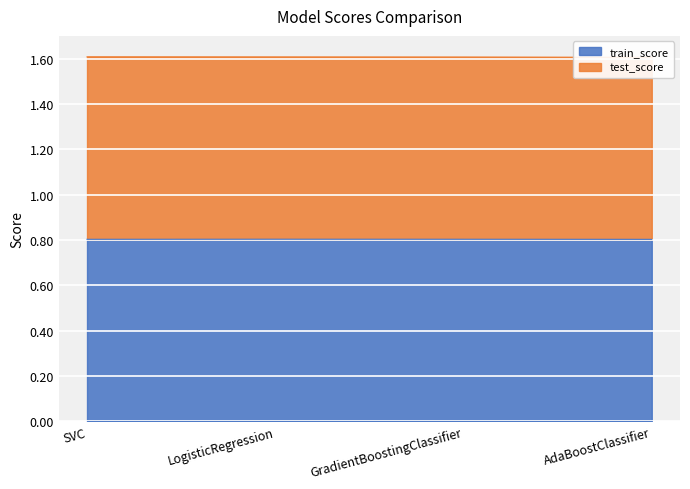

What position from the right is SVC?

4